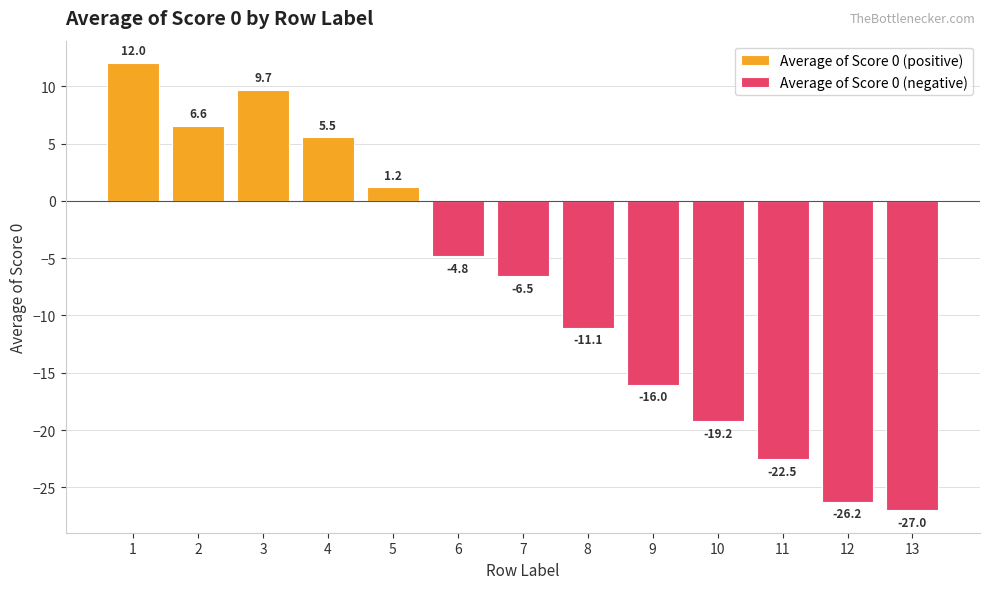

Between 9 and 13, which is larger?

9